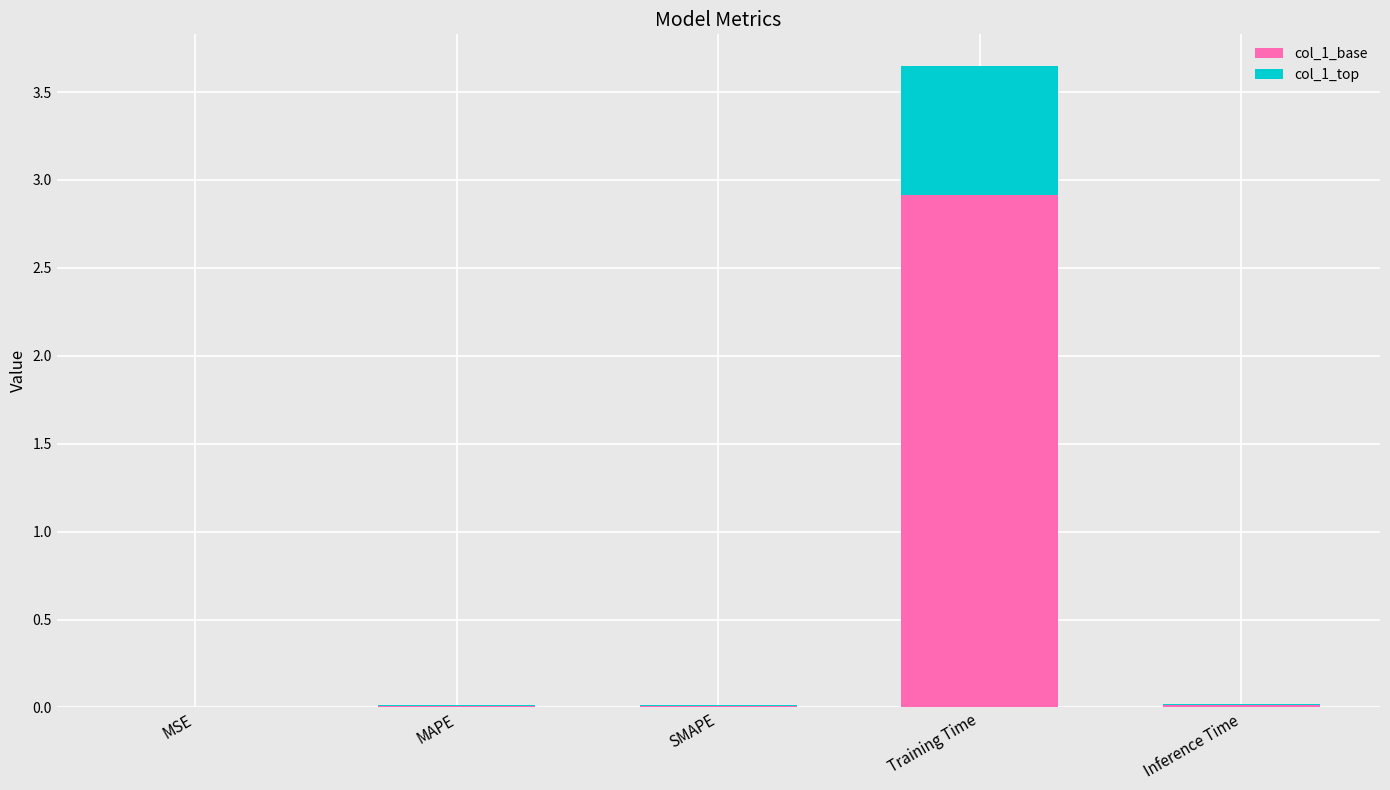

What value does the col_1_base series have at Training Time?

2.9